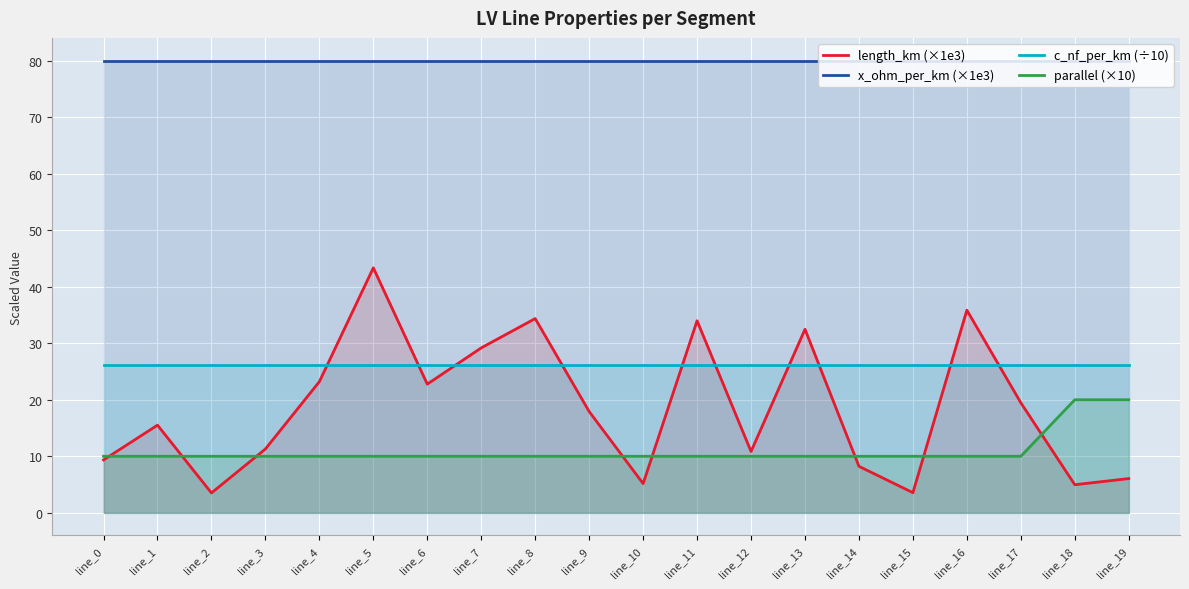

What are all the series names shown in the legend?

length_km (×1e3), x_ohm_per_km (×1e3), c_nf_per_km (÷10), parallel (×10)